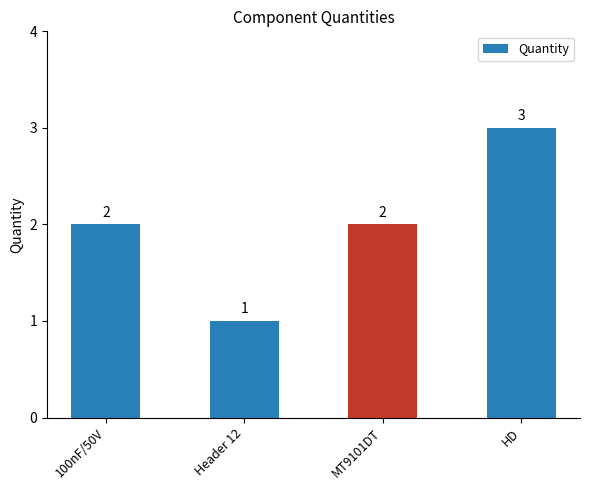

Reading left to right, transcribe all the data shown in this chart.

2	1	2	3